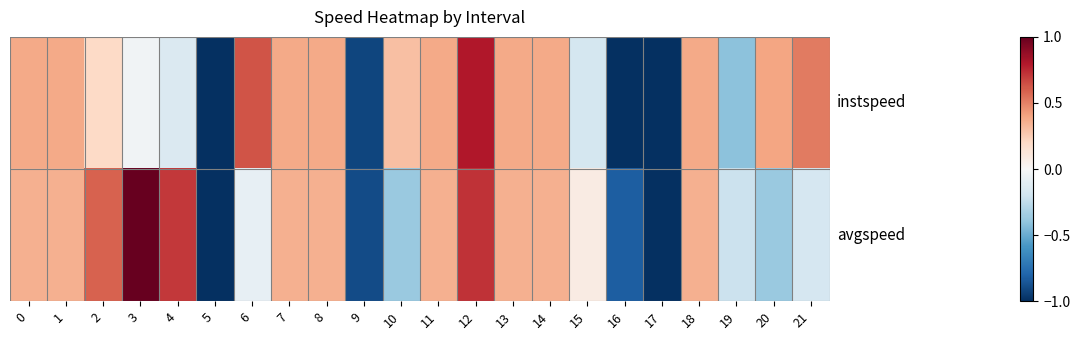

Reading left to right, transcribe all the data shown in this chart.

row_0: 0.4	0.4	0.2	-0.0	-0.1	-1.0	0.6	0.4	0.4	-0.9	0.3	0.4	0.8	0.4	0.4	-0.2	-1.0	-1.0	0.4	-0.4	0.4	0.5
row_1: 0.4	0.4	0.6	1.0	0.7	-1.0	-0.1	0.4	0.4	-0.9	-0.4	0.4	0.7	0.4	0.4	0.1	-0.8	-1.0	0.4	-0.2	-0.4	-0.2